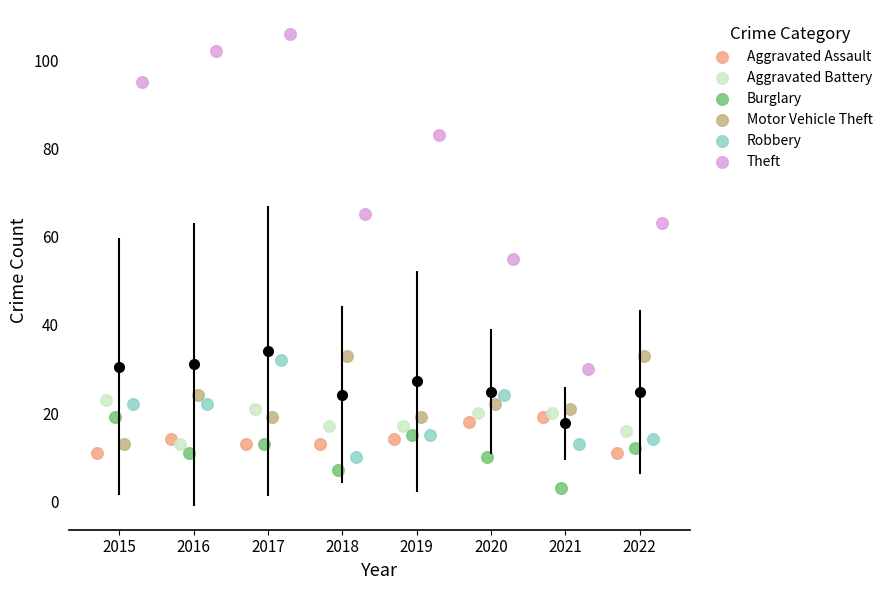

Which series contains the highest Y value?

Theft